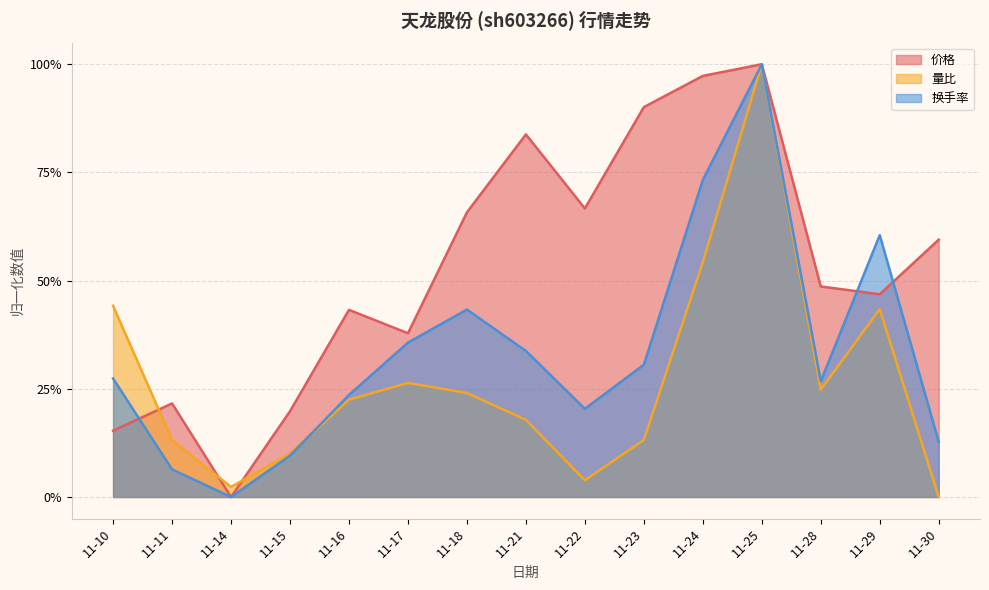

What are all the series names shown in the legend?

价格, 量比, 换手率